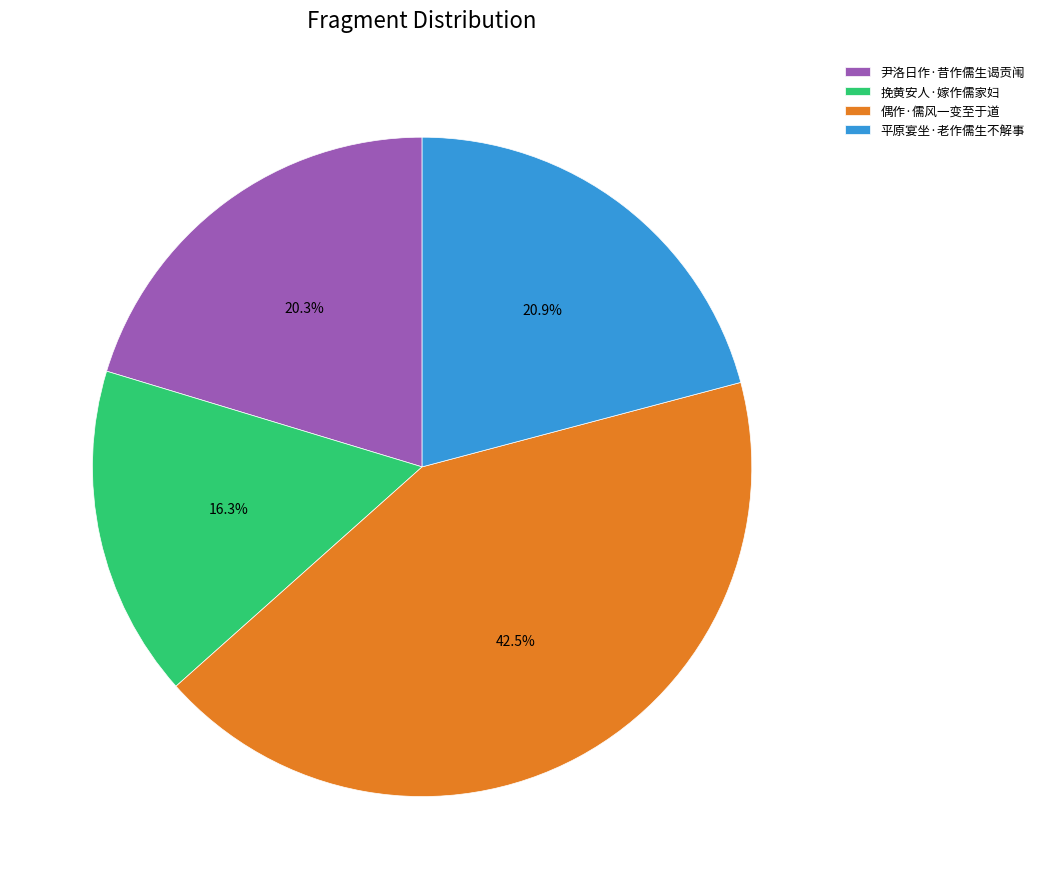

What percentage is the 尹洛日作·昔作儒生谒贡闱 slice, to the nearest percent?

20%